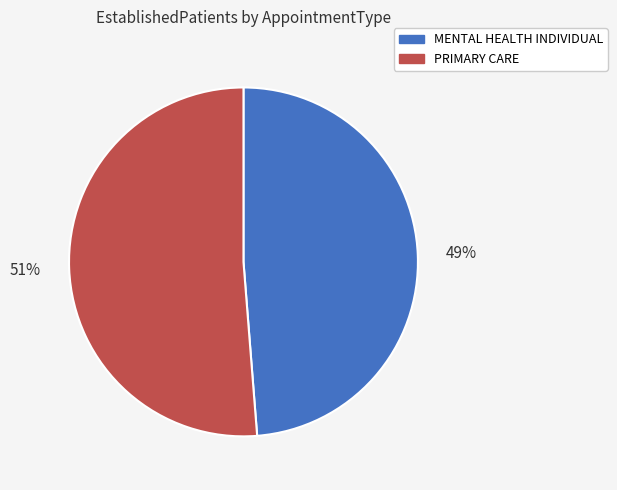

What is the ratio of the value at MENTAL HEALTH INDIVIDUAL to the value at PRIMARY CARE?

1.0